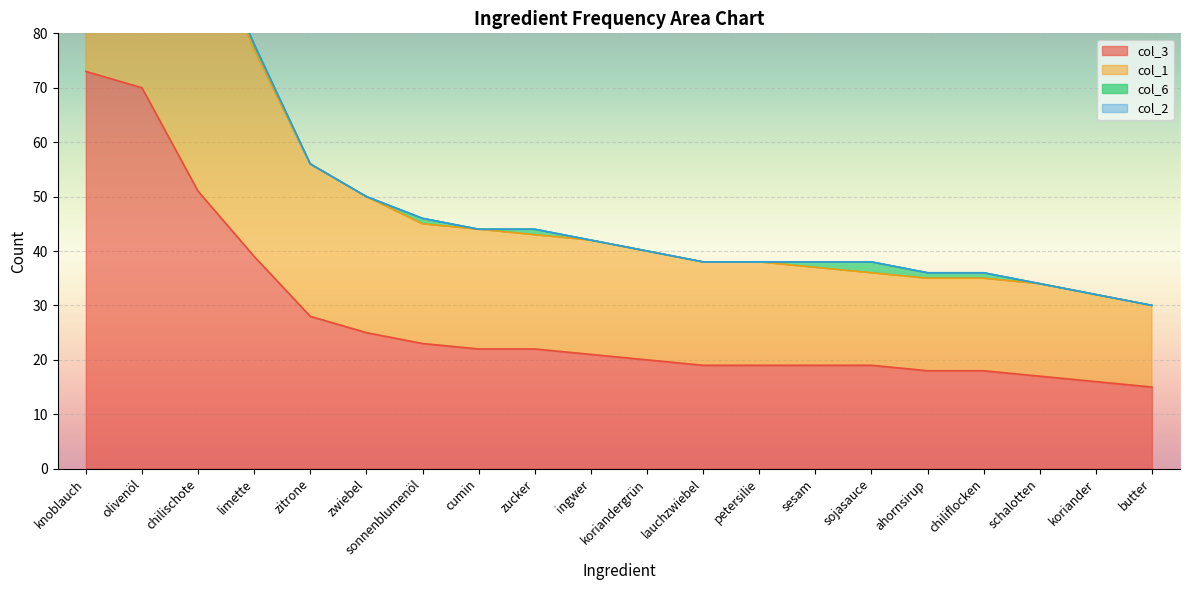

What is the label of the 10th point from the right?

koriandergrün